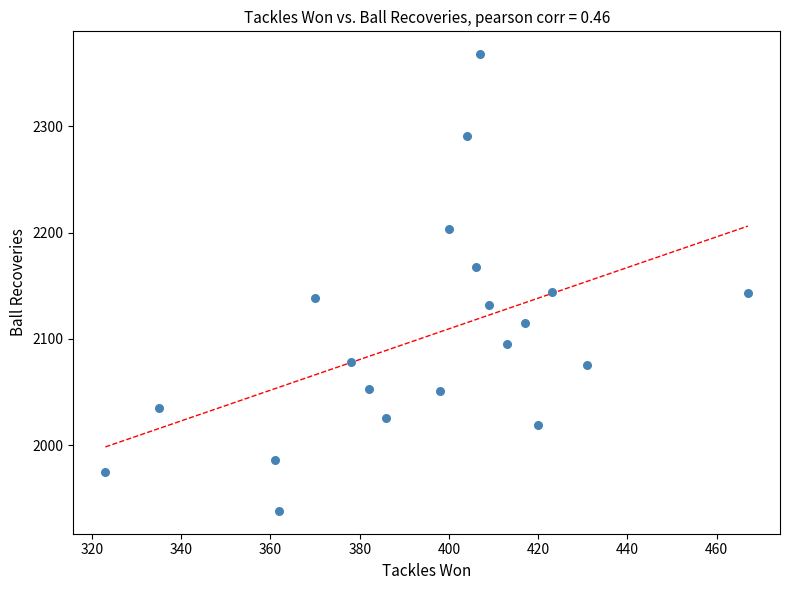

What is the range of Y values (max minus min)?

430